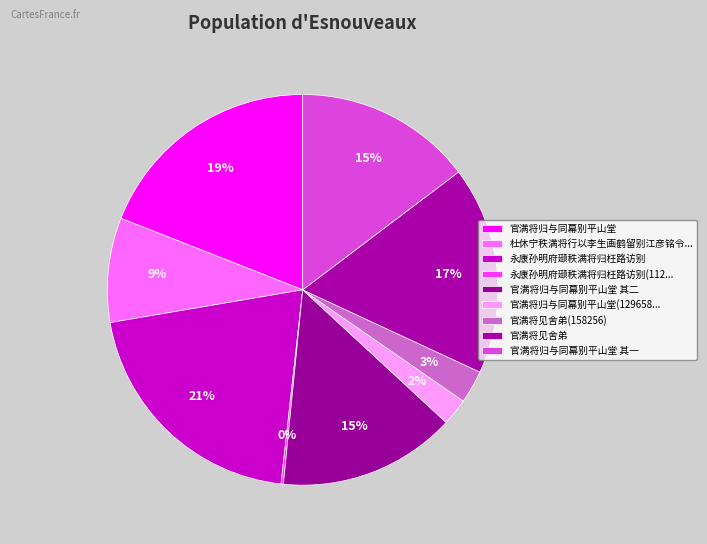

Which slice is the largest?

永康孙明府颋秩满将归枉路访别